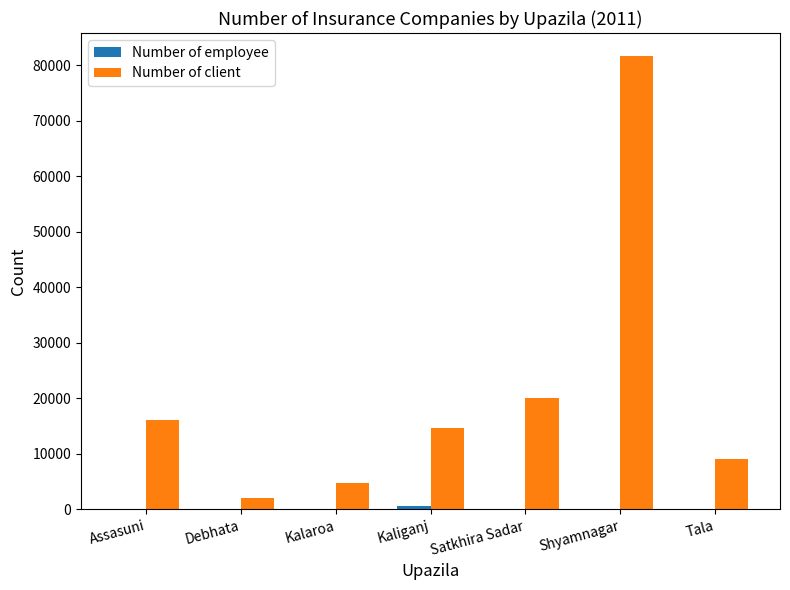

What is the sum of all Number of client values?

148438